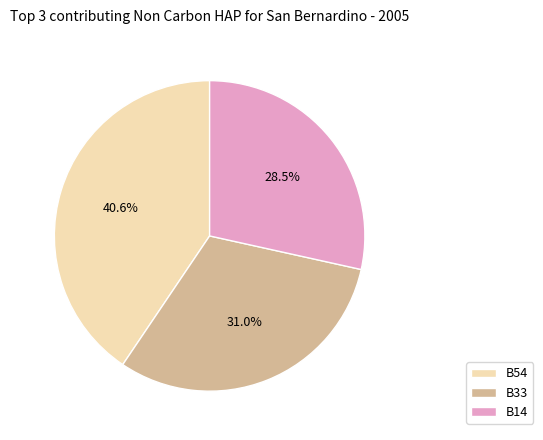

Which slice is the smallest?

B14